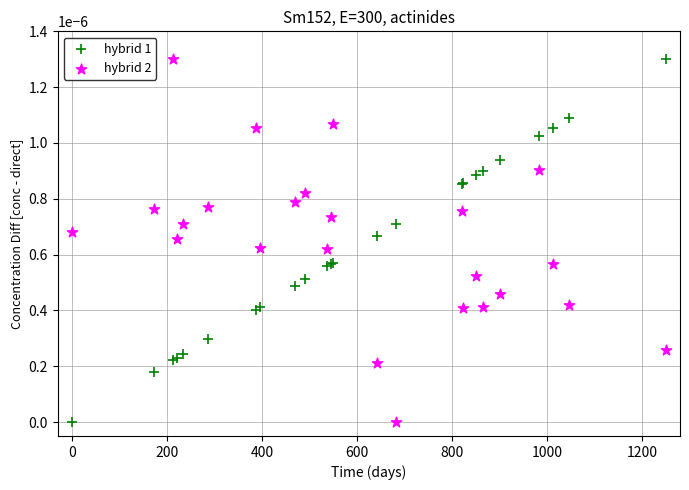

What is the X range (max minus min) for the scatter plot?

1250.0